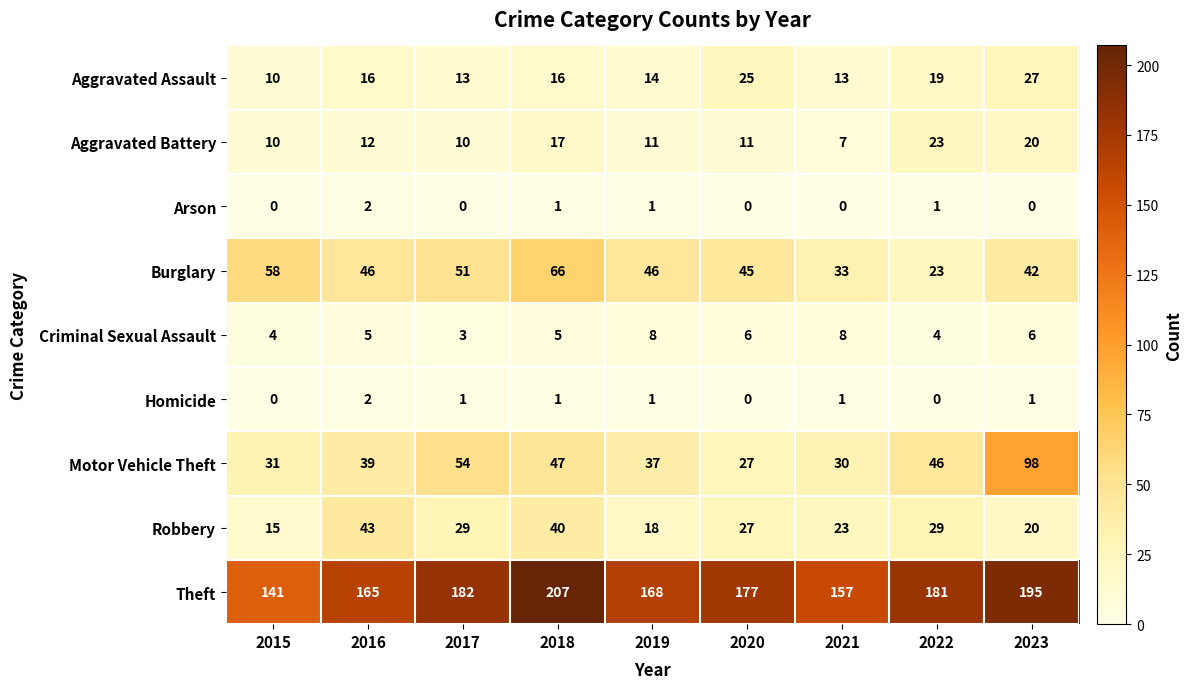

At 2017, list the series in order from smallest to largest.

Arson, Homicide, Criminal Sexual Assault, Aggravated Battery, Aggravated Assault, Robbery, Burglary, Motor Vehicle Theft, Theft